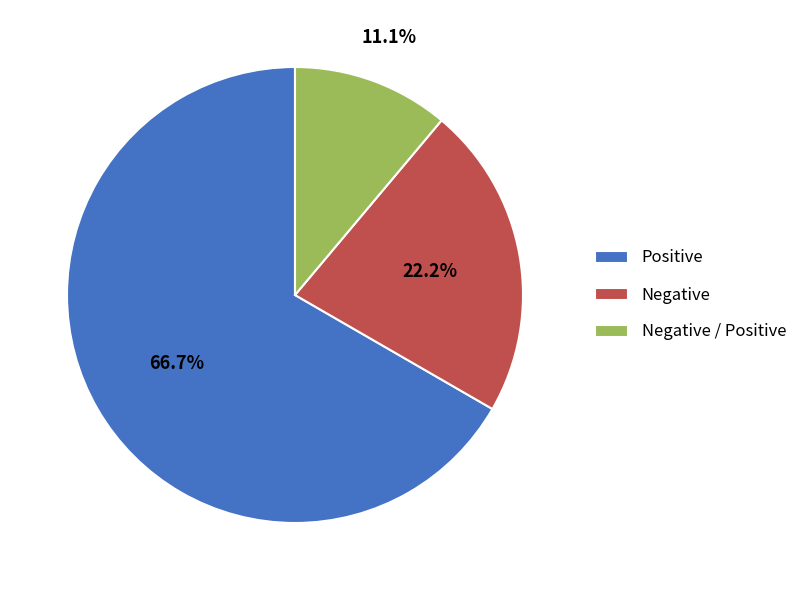

Is the sum of Negative and Negative / Positive greater than half?

No